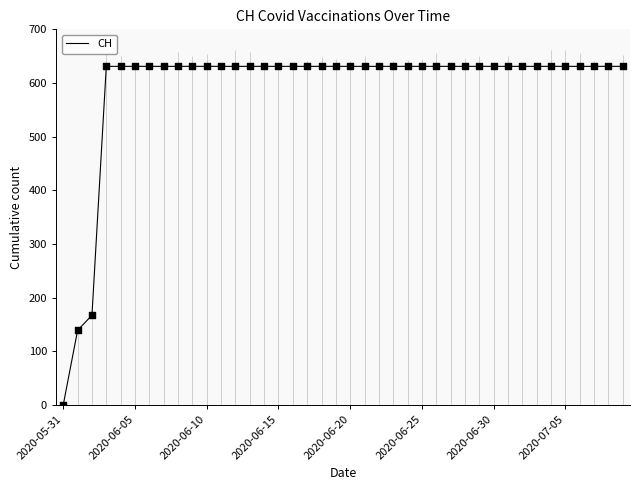

Which has a higher value, 2020-07-05 or 2020-06-20?

2020-07-05